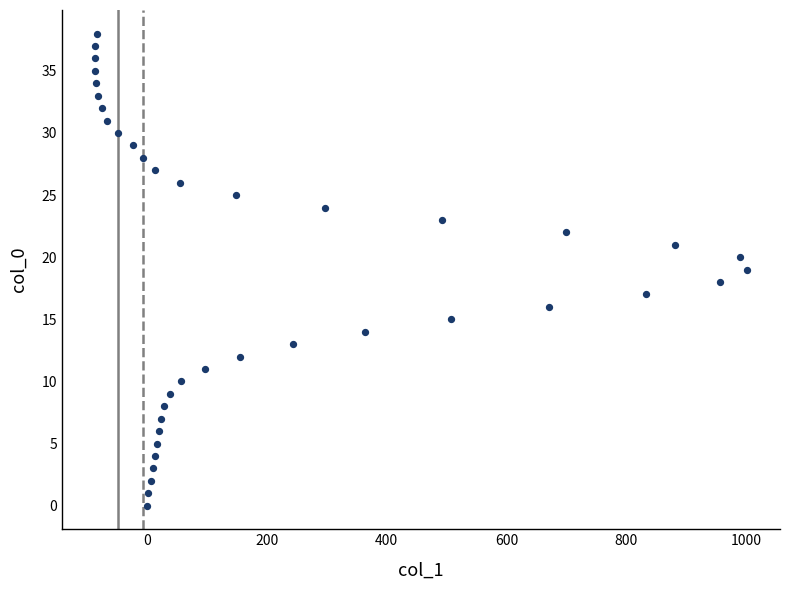

What is the range of X values (max minus min)?

1089